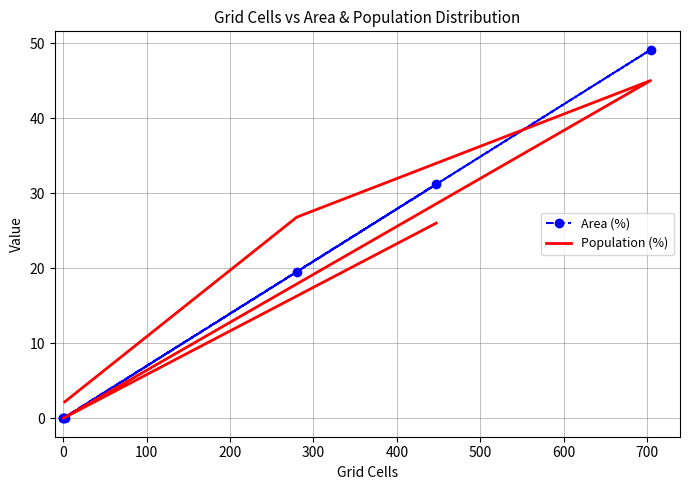

Is this an area chart (filled region under the line)?

No